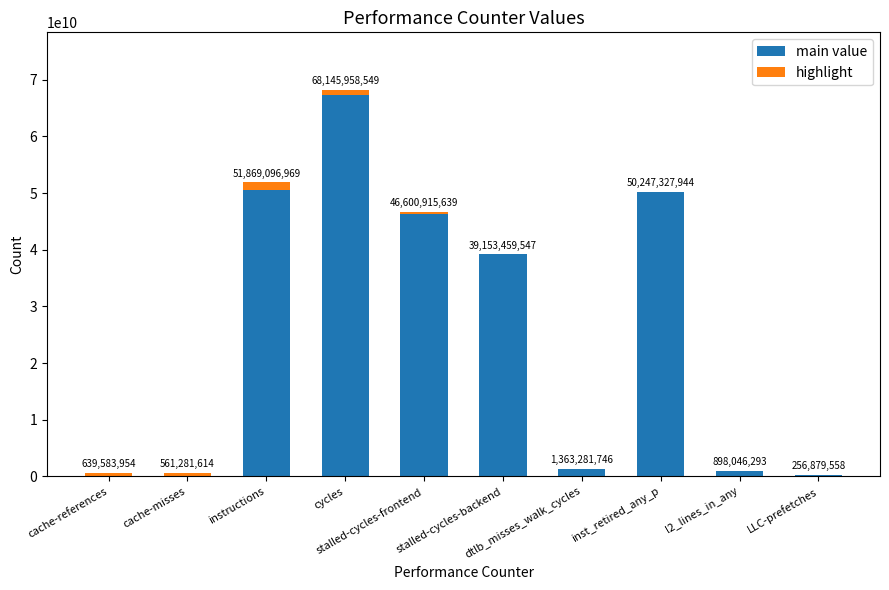

Does the chart contain stacked bars?

Yes